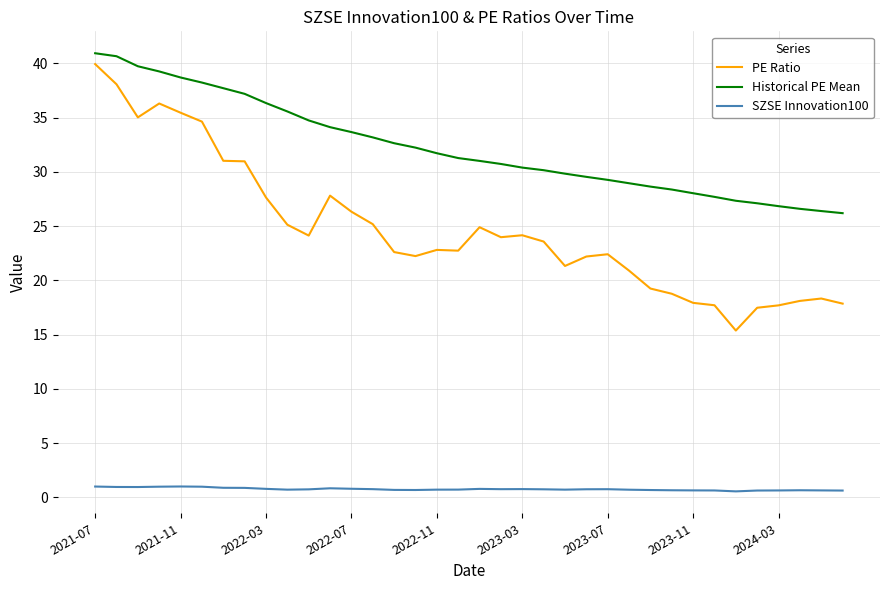

Which series has the widest spread of values?

PE Ratio